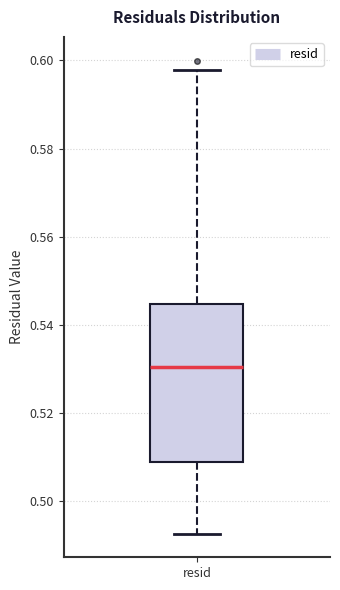

Transcribe this box plot: give where the median line is, the range the box spans, and where the two whiskers end, as read against the y-axis. The values are not printed on the chart, so give them approximately, as read against the axis.

median 0.530, box 0.510 to 0.544, whiskers 0.492 to 0.598